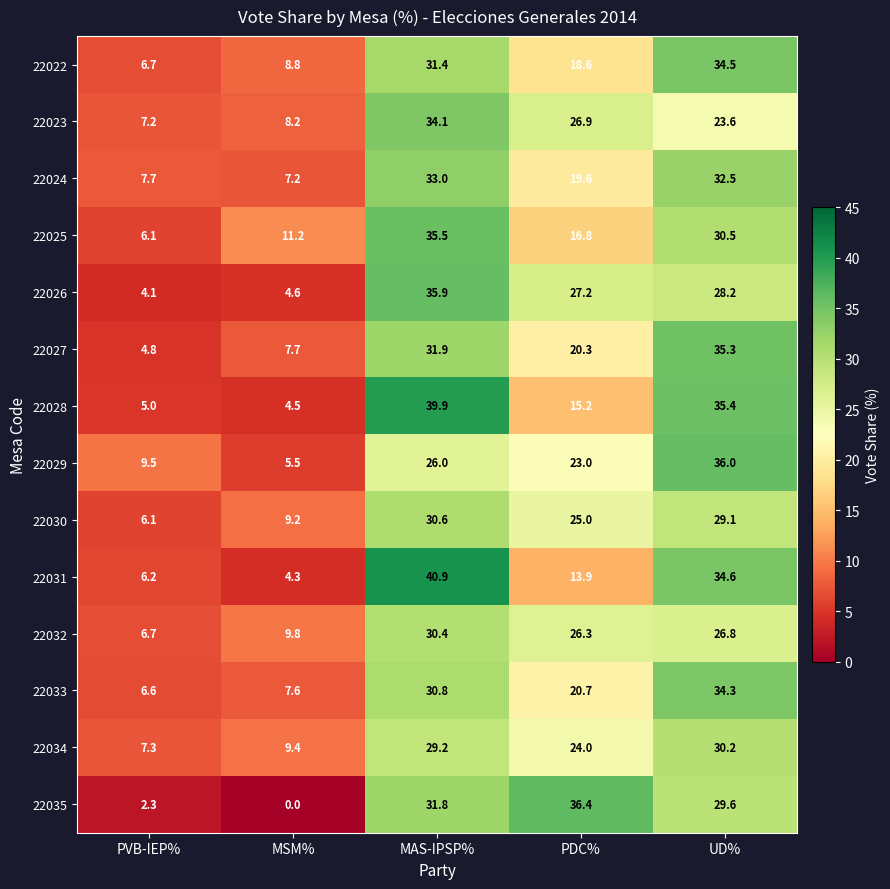

What is the minimum value for 22029?

5.5